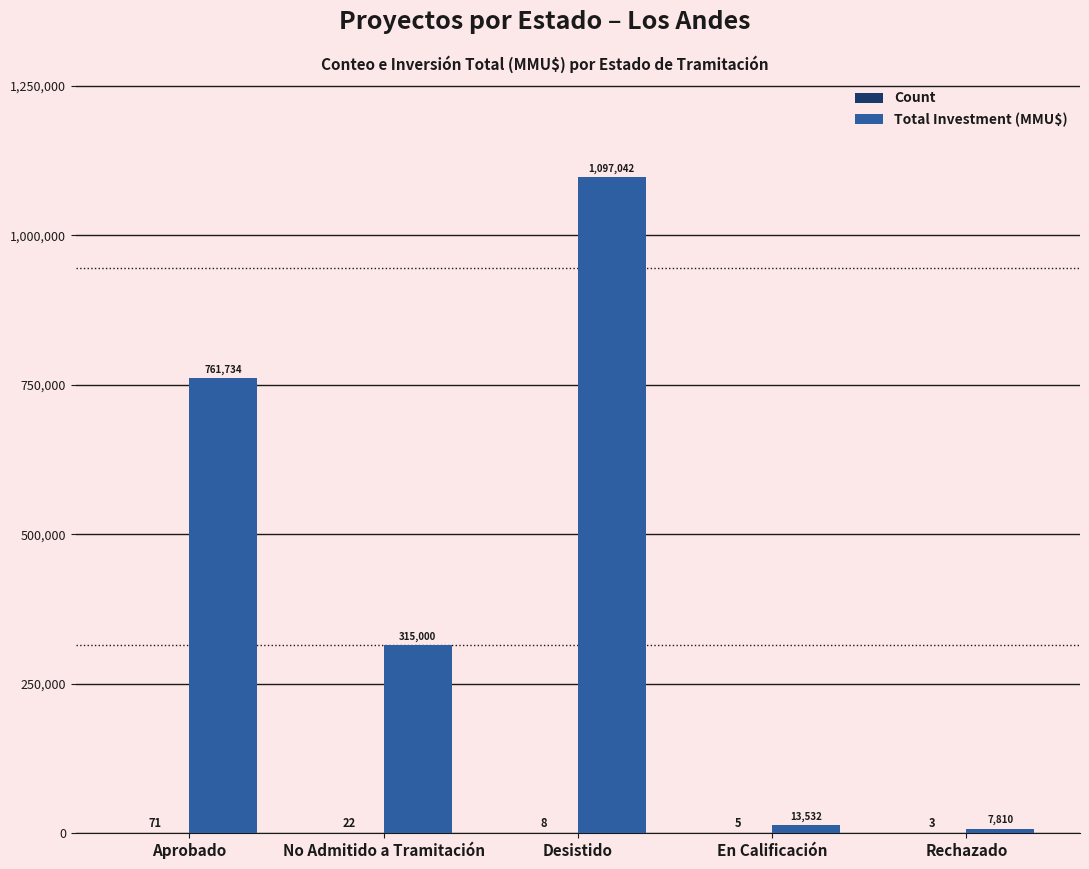

Are the bars grouped side by side (vs. stacked)?

Yes